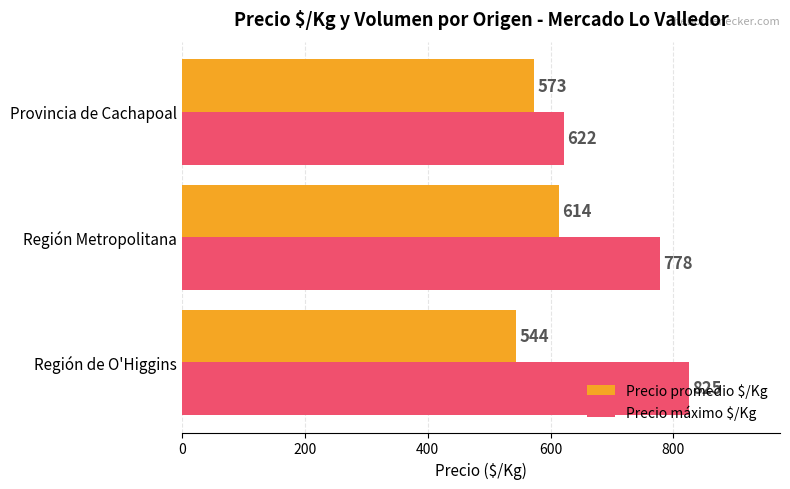

What is the average value of the Precio promedio $/Kg series?

577